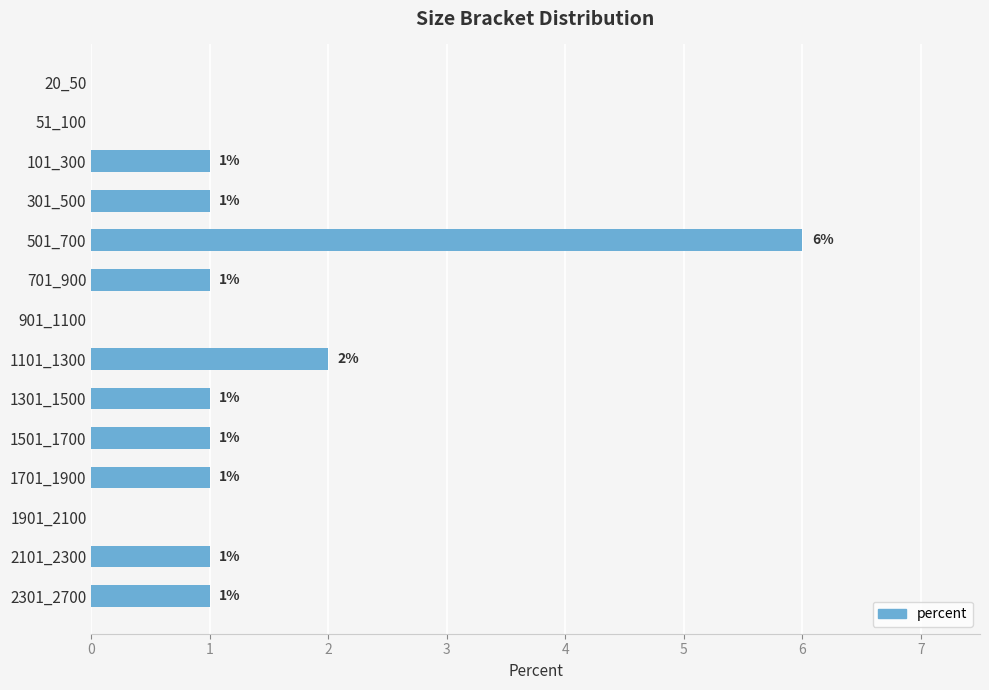

Does the chart contain stacked bars?

No